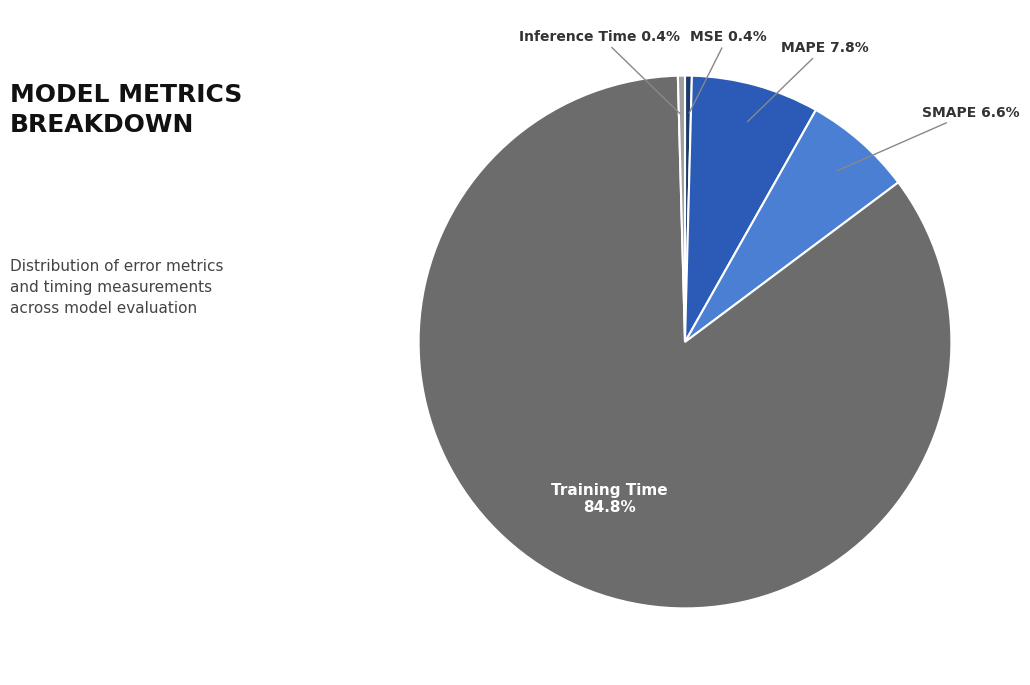

Which slice is the largest?

Training Time